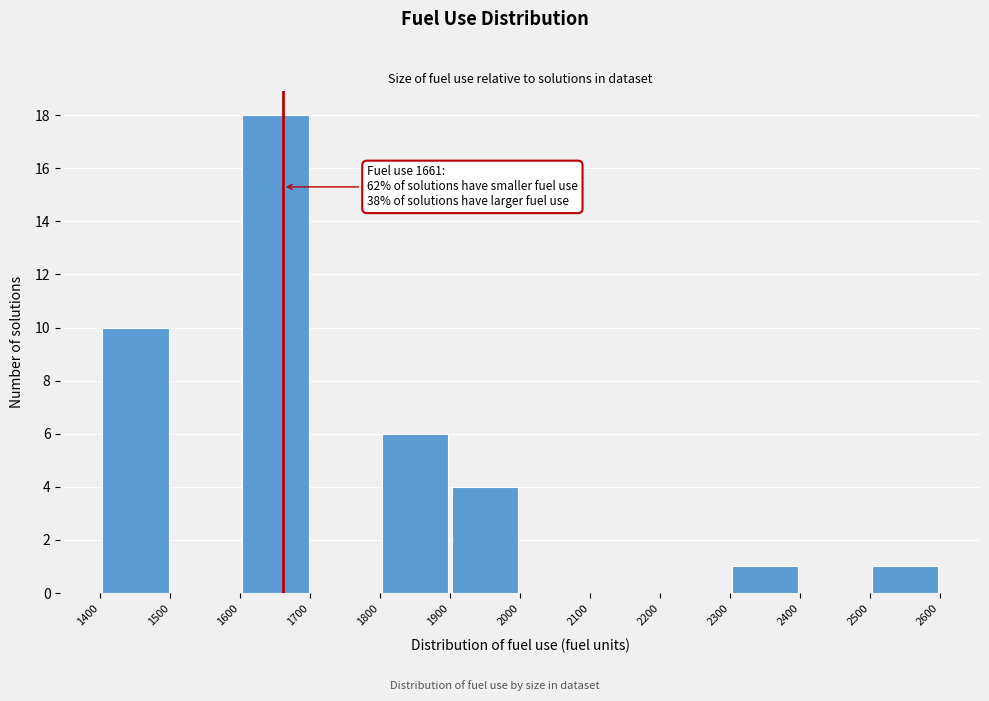

Which range on the x-axis has the tallest bar?

1600 to 1700